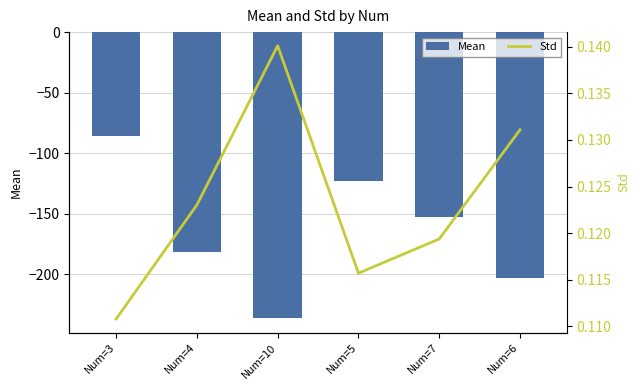

What position from the left is Num=6?

6